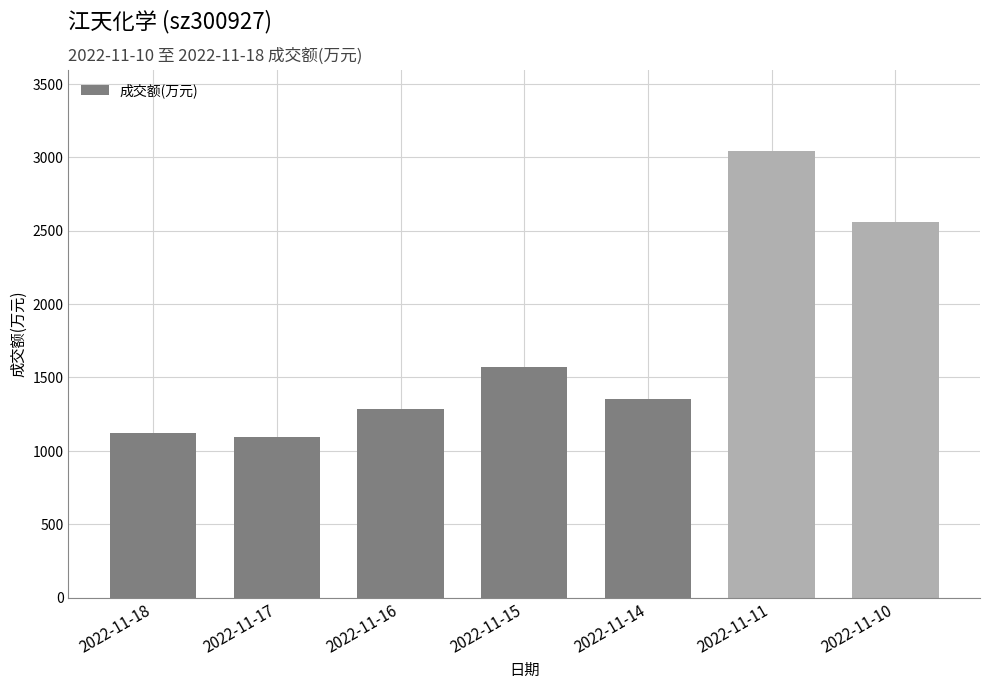

Reading left to right, extract all data points from this chart.

1121	1097	1284	1573	1355	3044	2559